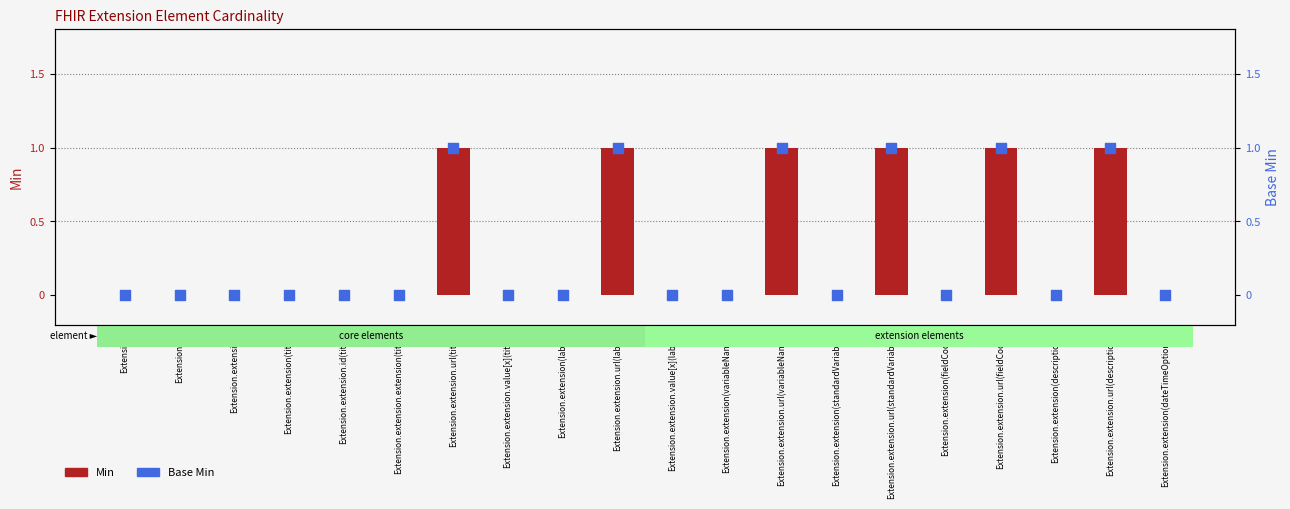

Which series reaches the minimum Y coordinate?

Min